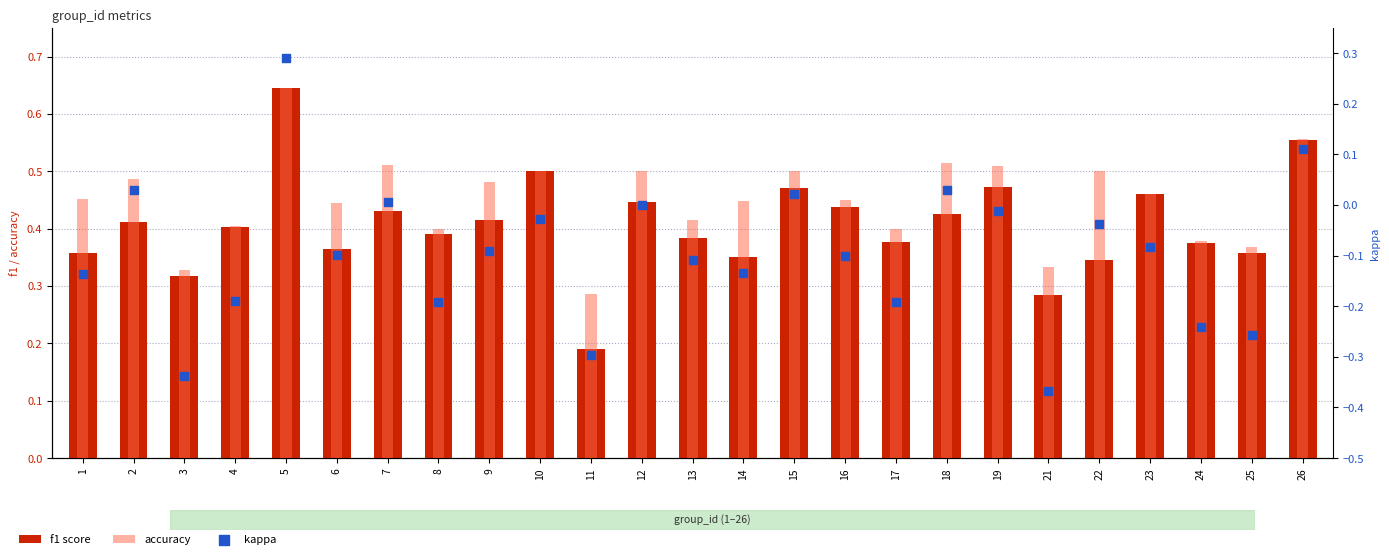

Which series has the largest total across all categories?

accuracy